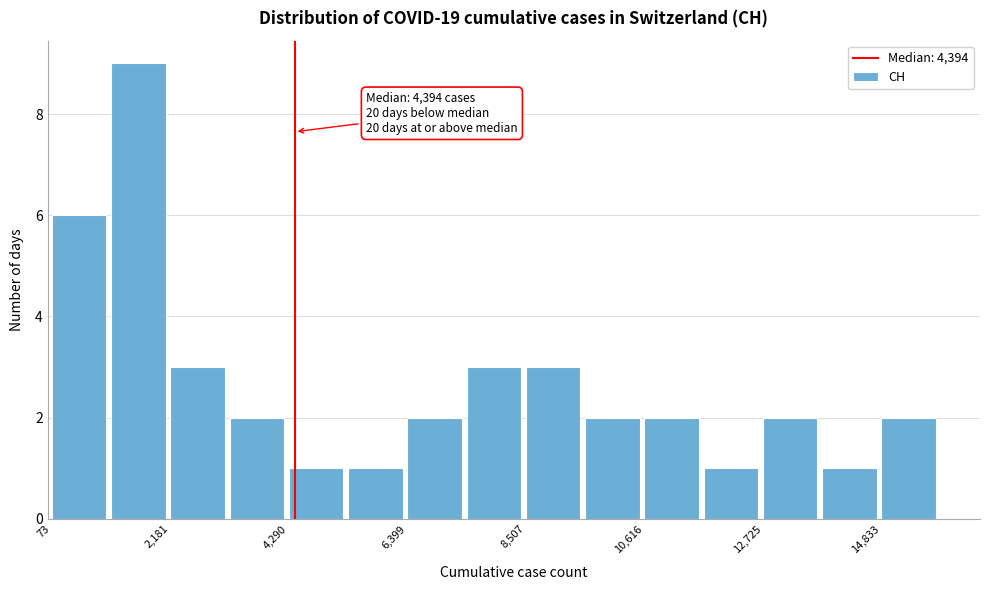

Around what value on the x-axis is the tallest bar? Give the approximate position of its centre, as read against the axis.

1500